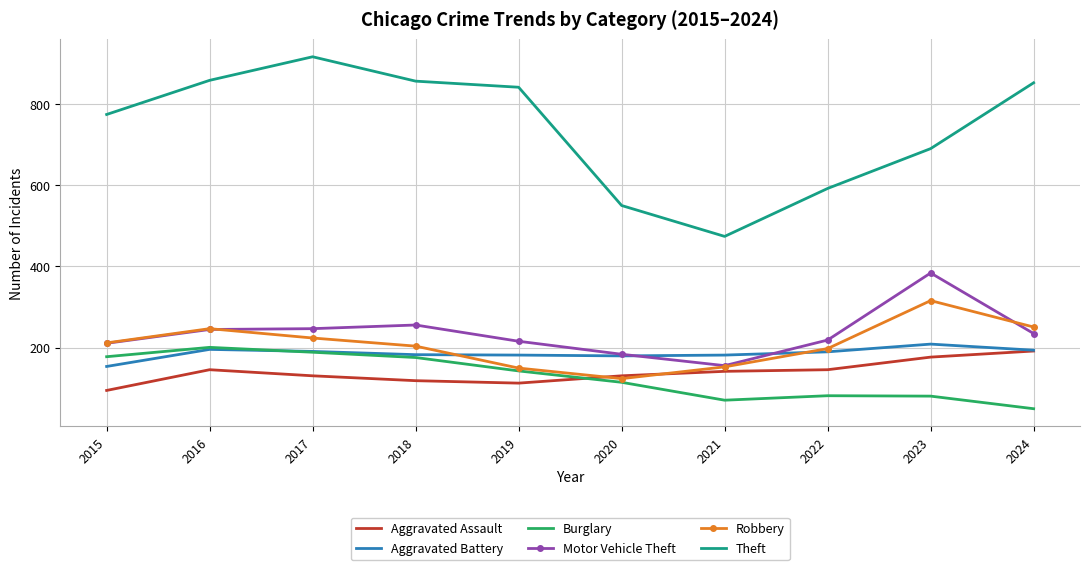

At which category does the chart reach its minimum across all series?

2024